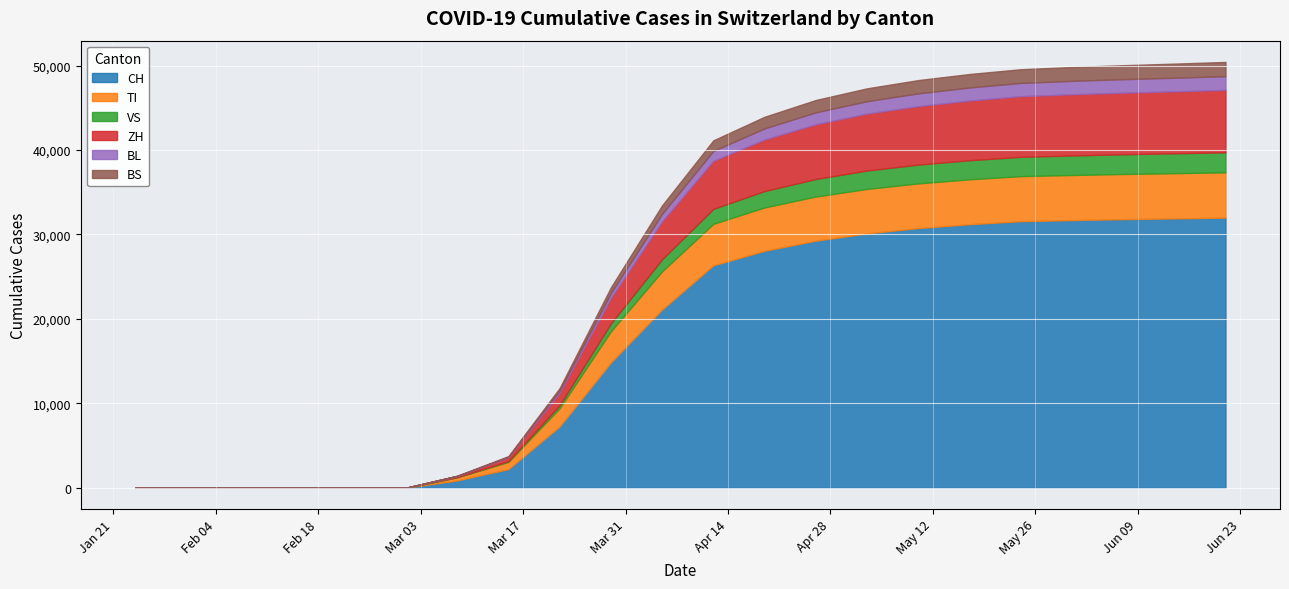

Reading left to right, list all the values displayed in this chart.

CH: 0	0	0	0	858	2200	7245	14829	21100	26336	28063	29264	30126	30756	31218	31576	31703	31816	31903	31999
TI: 0	0	0	0	378	853	2178	3699	4532	4925	5140	5232	5270	5295	5317	5337	5345	5351	5358	5367
VS: 0	0	0	0	25	98	362	930	1432	1771	1946	2080	2181	2231	2262	2289	2312	2338	2359	2370
ZH: 0	0	0	0	134	450	1445	2998	4480	5685	6103	6472	6744	6924	7072	7186	7254	7295	7340	7393
BL: 0	0	0	0	12	68	278	604	909	1185	1319	1421	1470	1514	1543	1570	1587	1598	1610	1627
BS: 0	0	0	0	14	76	308	685	1005	1252	1376	1464	1524	1572	1601	1621	1641	1658	1673	1685